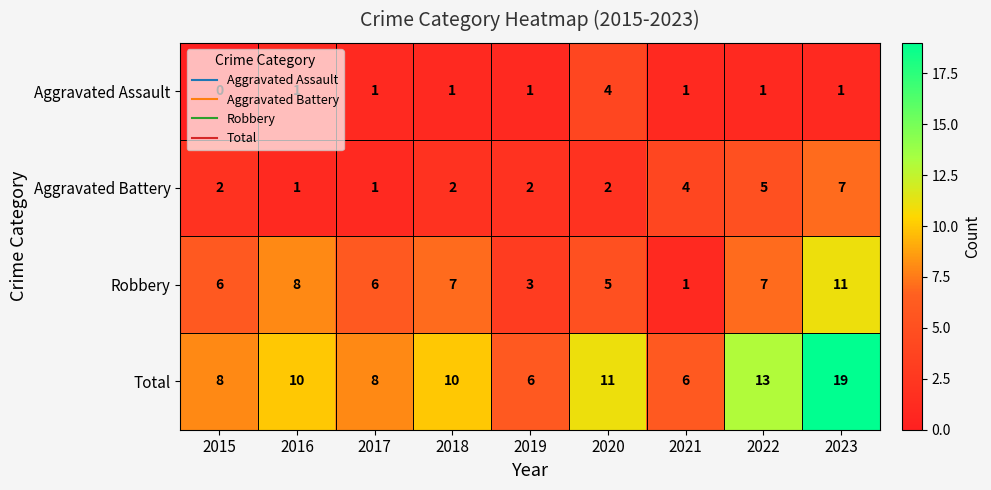

What is the spread (max minus min) of values at 2018?

9